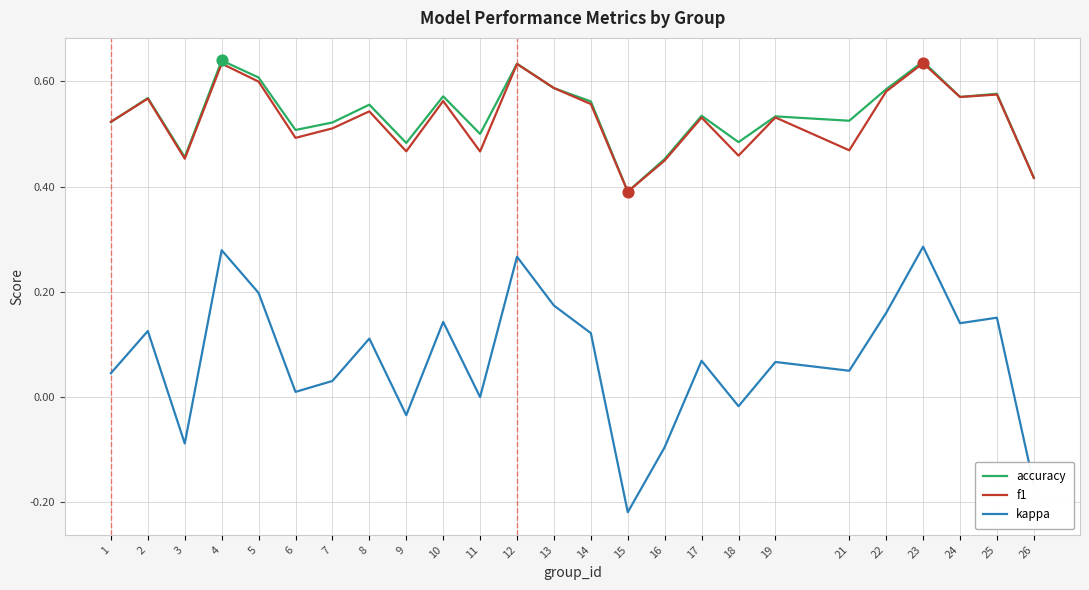

Between 3 and 26, which series saw the biggest shift?

kappa